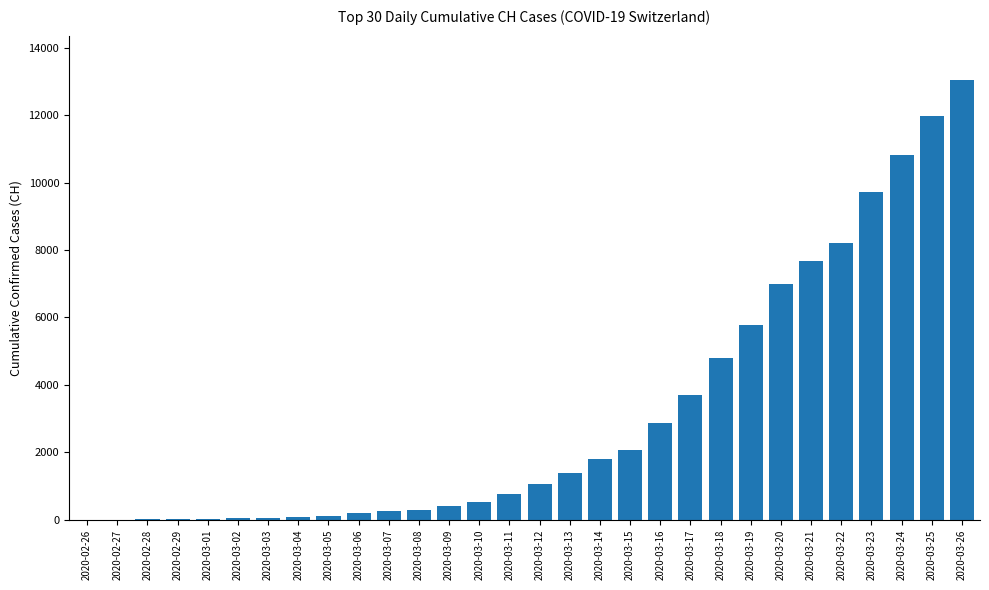

How many distinct data groups are displayed?

1